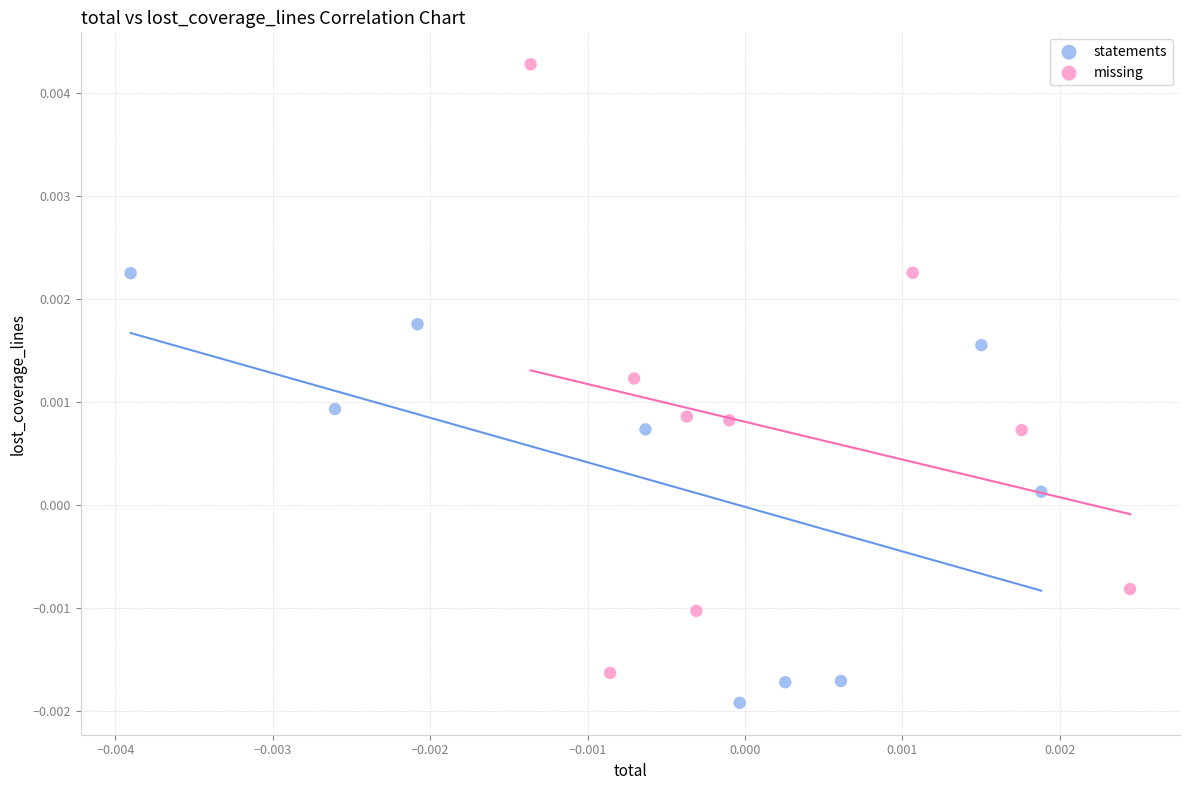

Which series contains the highest Y value?

missing